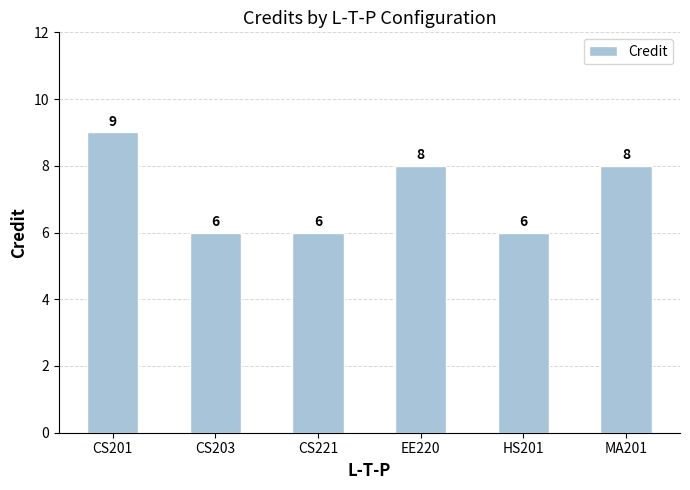

Reading left to right, what are all the values shown in this chart?

9	6	6	8	6	8